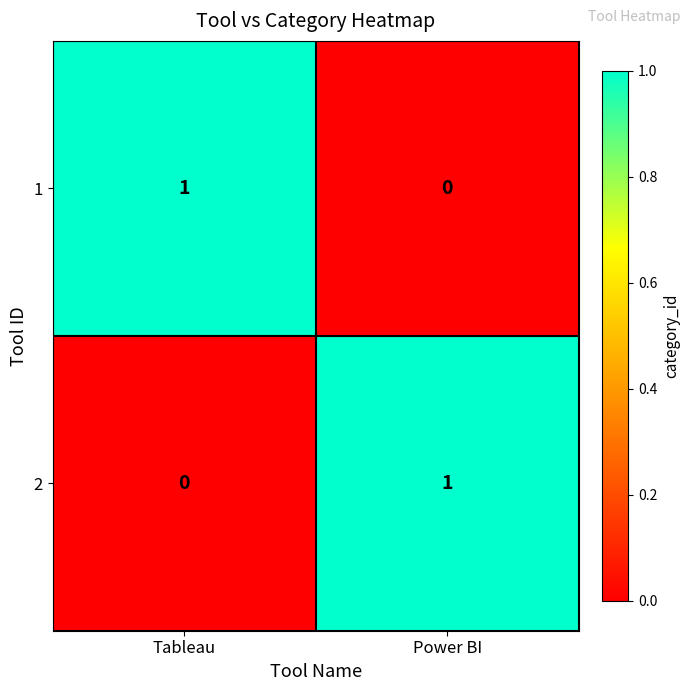

Is it true that 2 equals 0 at Tableau?

True